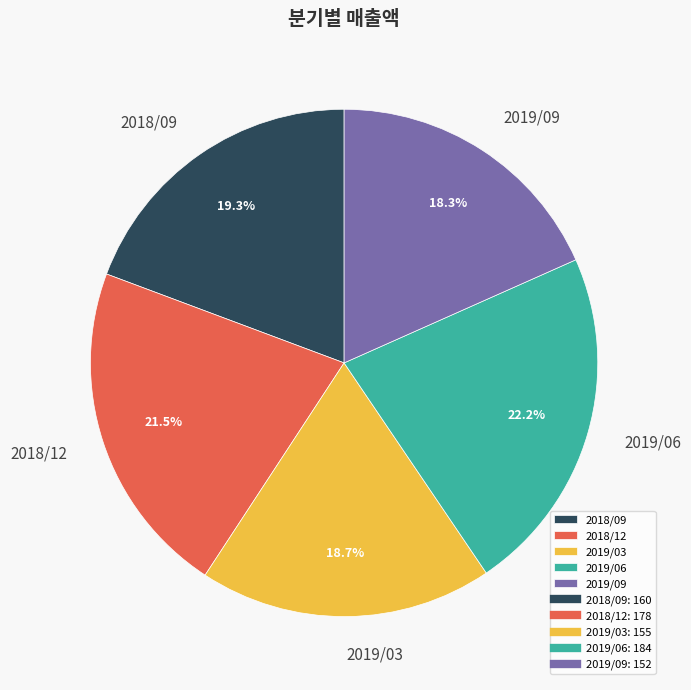

Between 2018/09 and 2019/09, which is larger?

2018/09